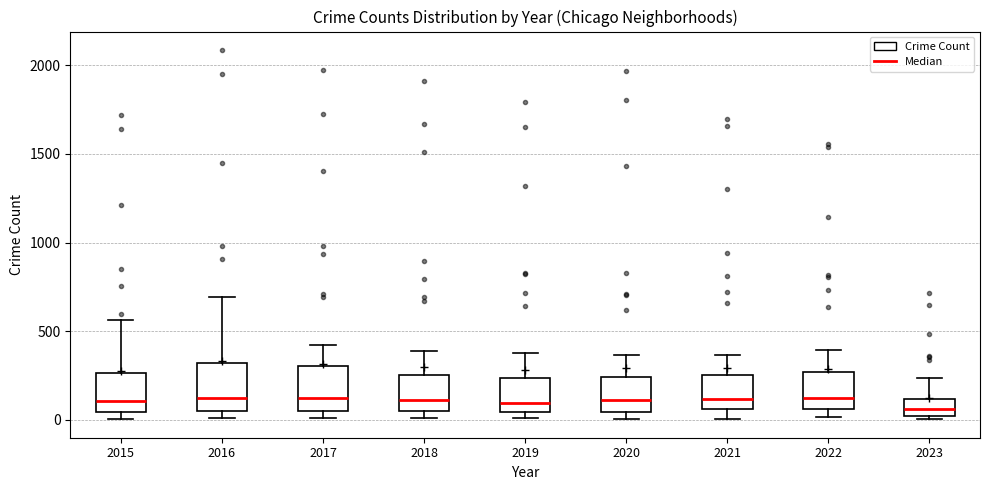

Where does the median line of the box at x = 2018 sit on the y-axis? The values are not printed on the chart, so give them approximately, as read against the axis.

100